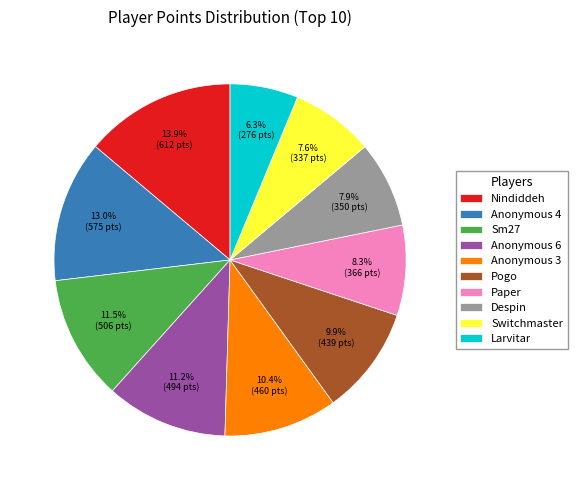

Count the number of slices in the pie.

10